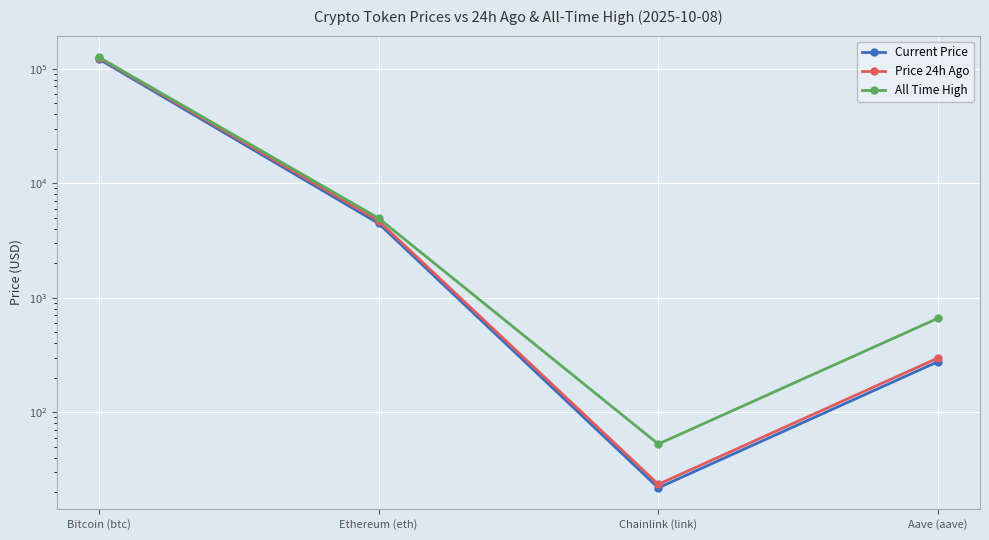

What is the difference between the second highest and minimum values in the Price 24h Ago series?

4665.8